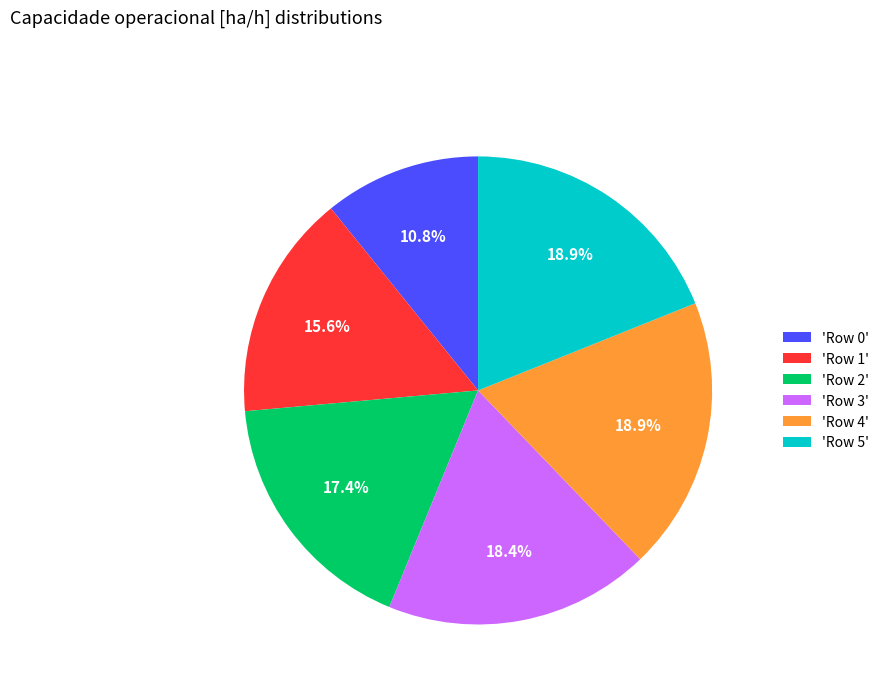

Is there a majority slice in this chart?

No